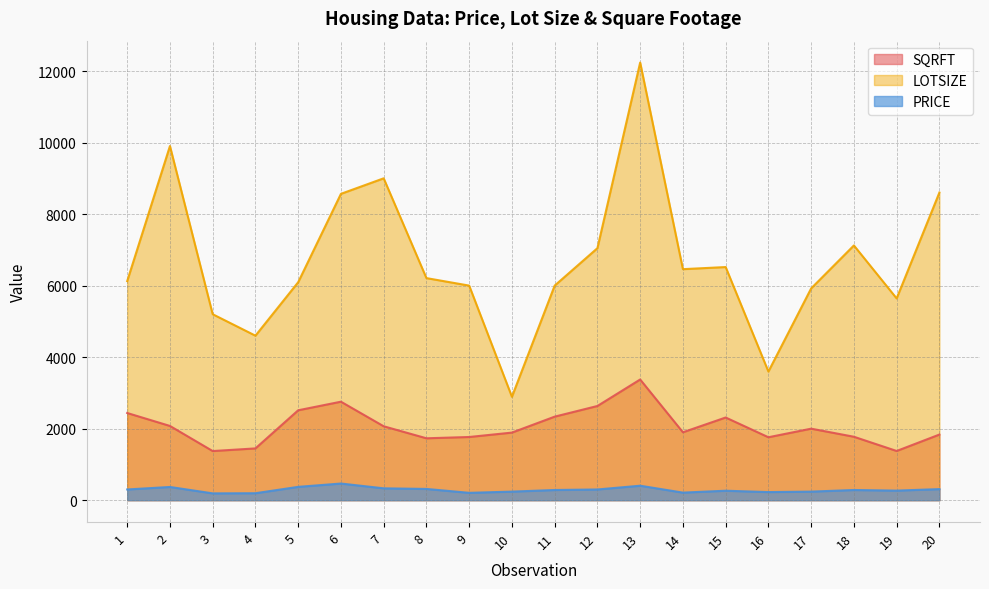

Which series has the largest total across all categories?

LOTSIZE